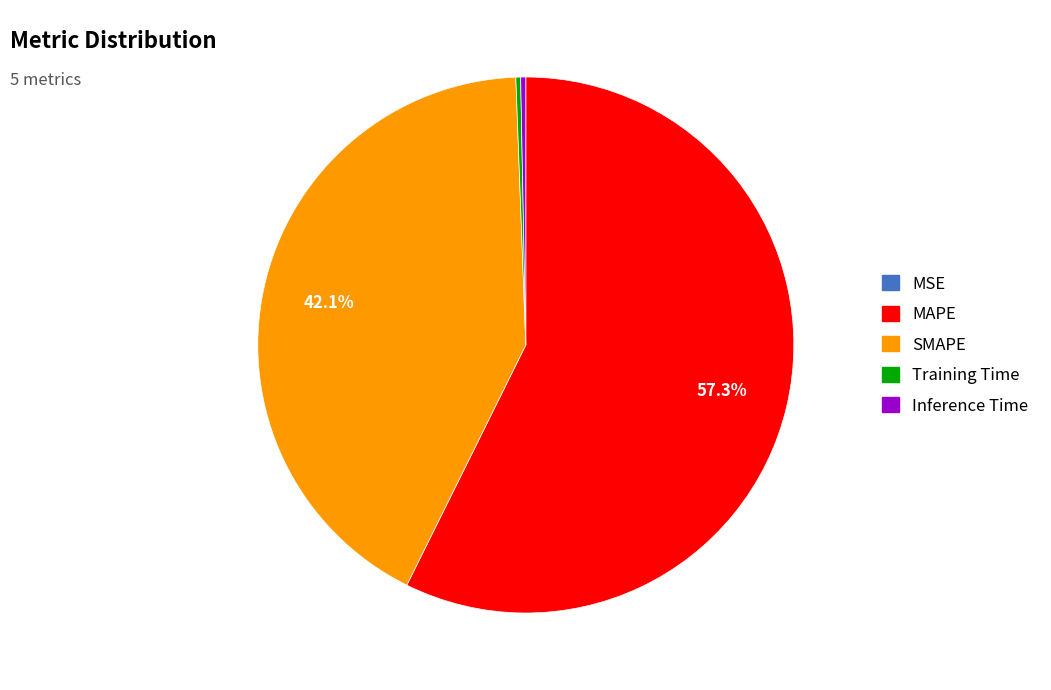

The Training Time slice represents 7% of the pie. True or false?

False